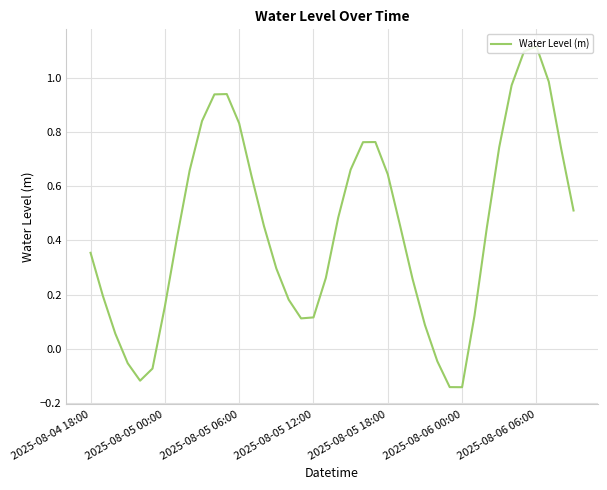

What is the difference between the maximum and minimum values?

1.3